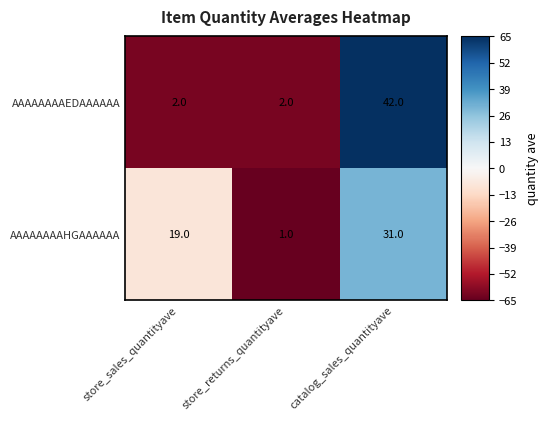

Where is AAAAAAAAHGAAAAAA nearest to the value 16?

store_sales_quantityave